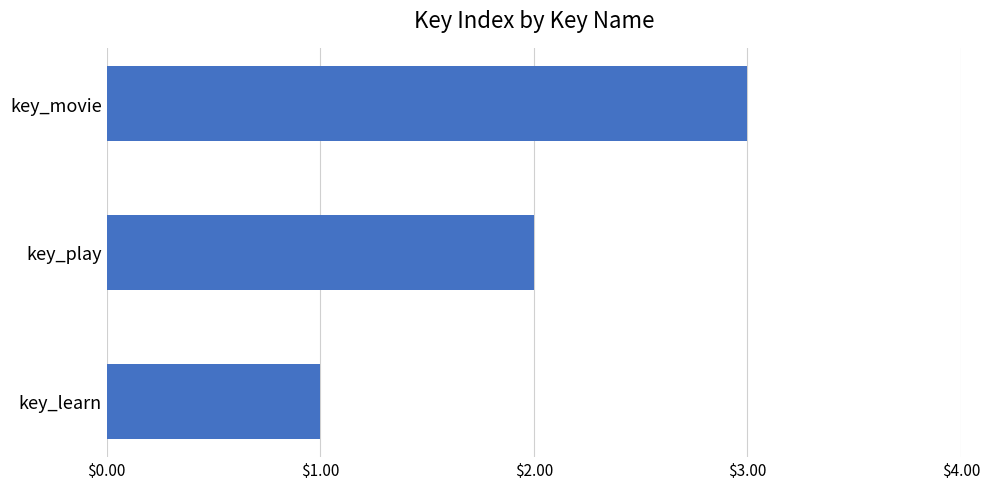

What value does the data have at key_movie?

3